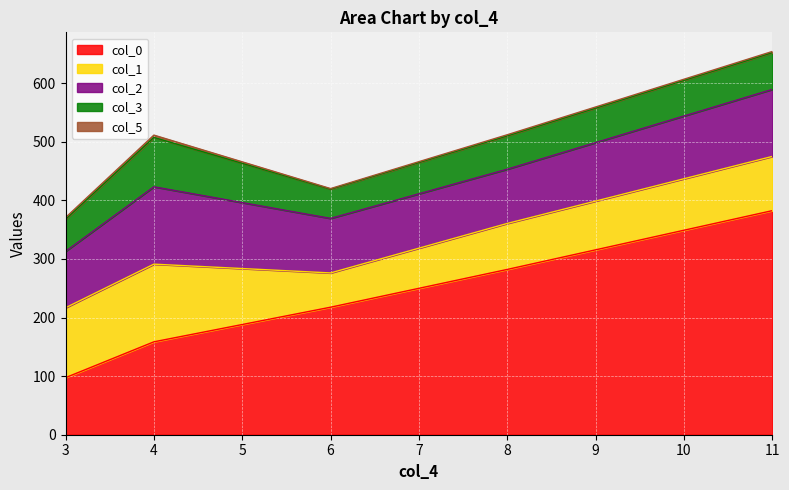

What is the sum of the col_3 values at 3 and 8?

111.6